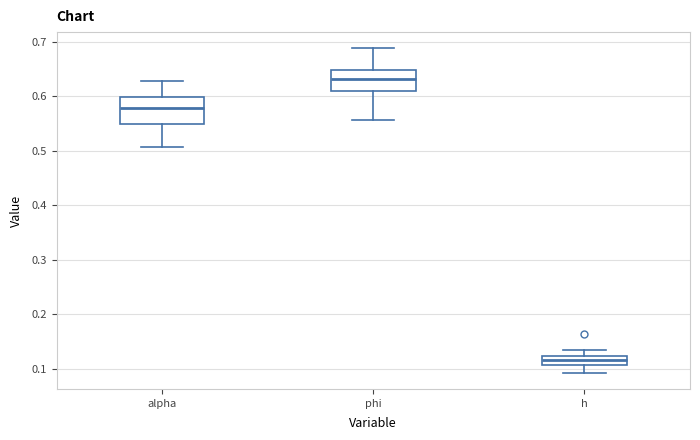

Reading left to right, read every box against the y-axis: the position of its median line, the range the box covers, and the ends of its whiskers. The values are not printed on the chart, so give them approximately, as read against the axis.

alpha: median 0.58, box 0.55 to 0.60, whiskers 0.51 to 0.63
phi: median 0.63, box 0.61 to 0.65, whiskers 0.56 to 0.69
h: median 0.12 (inside the box), box 0.11 to 0.12, whiskers 0.09 to 0.13